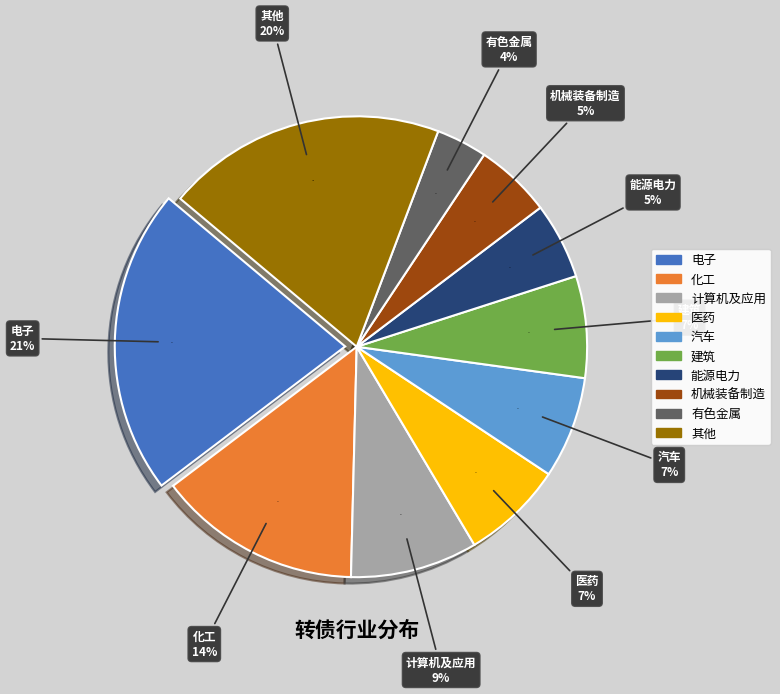

Does any single category account for the majority?

No